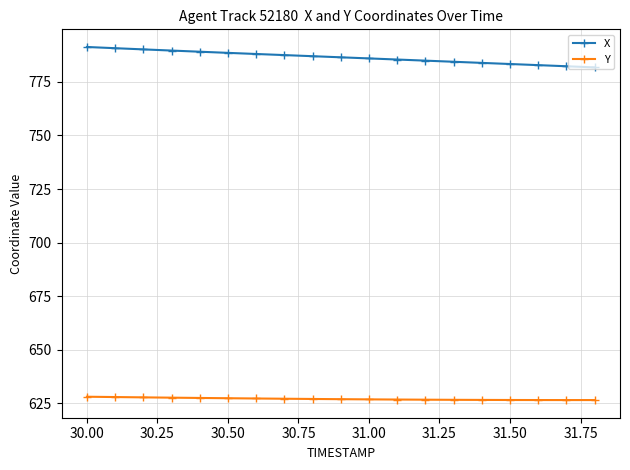

Rank the series by their average value, from lowest to highest.

Y, X